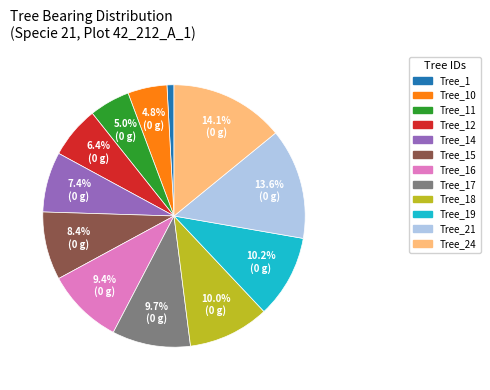

Count the number of slices in the pie.

12